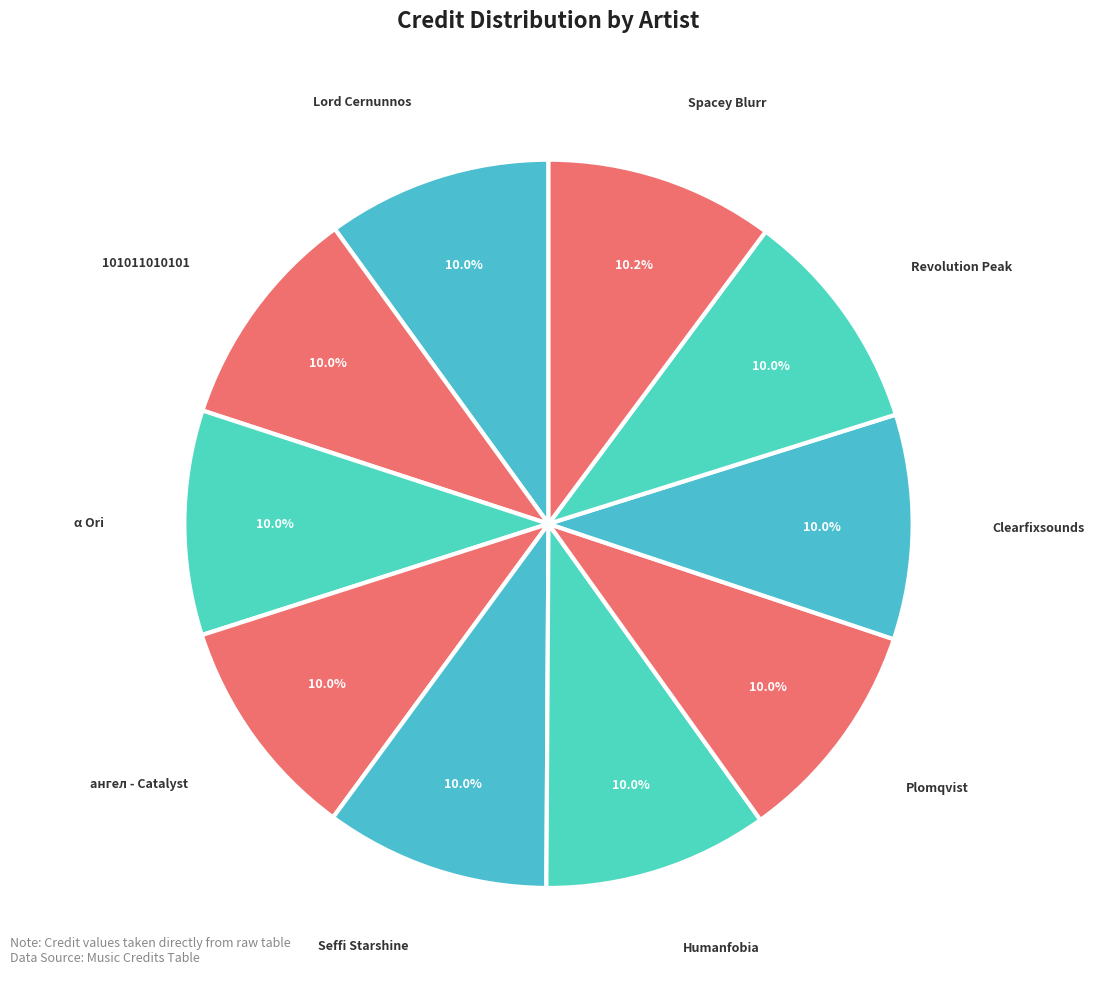

How many slices are in this pie chart?

10